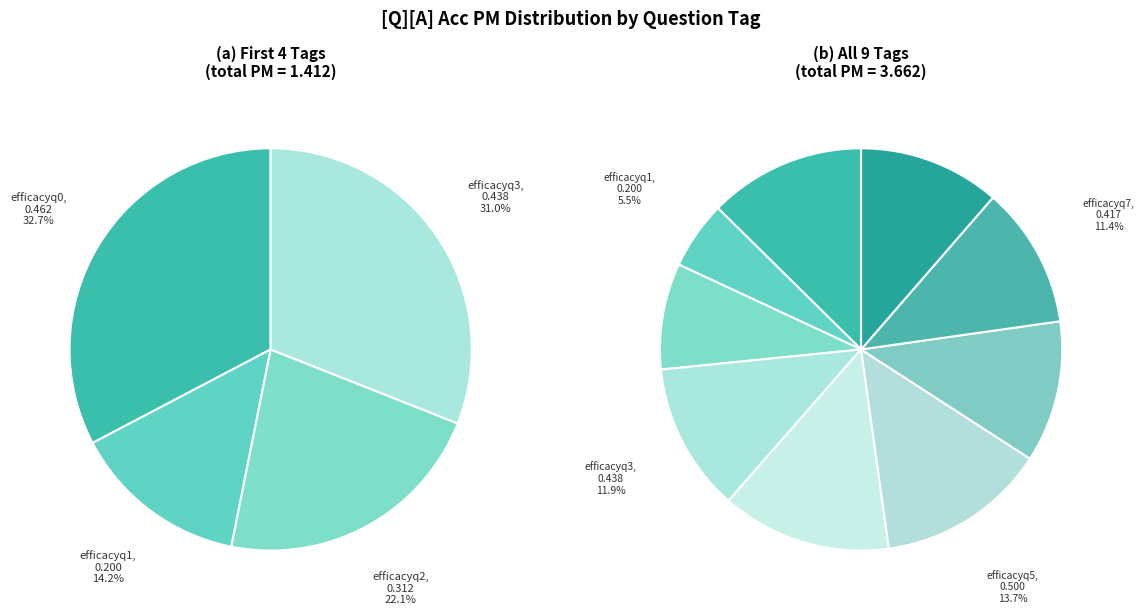

To the nearest percent, what is the difference between the efficacyq3 and efficacyq2 slice percentages?

3%